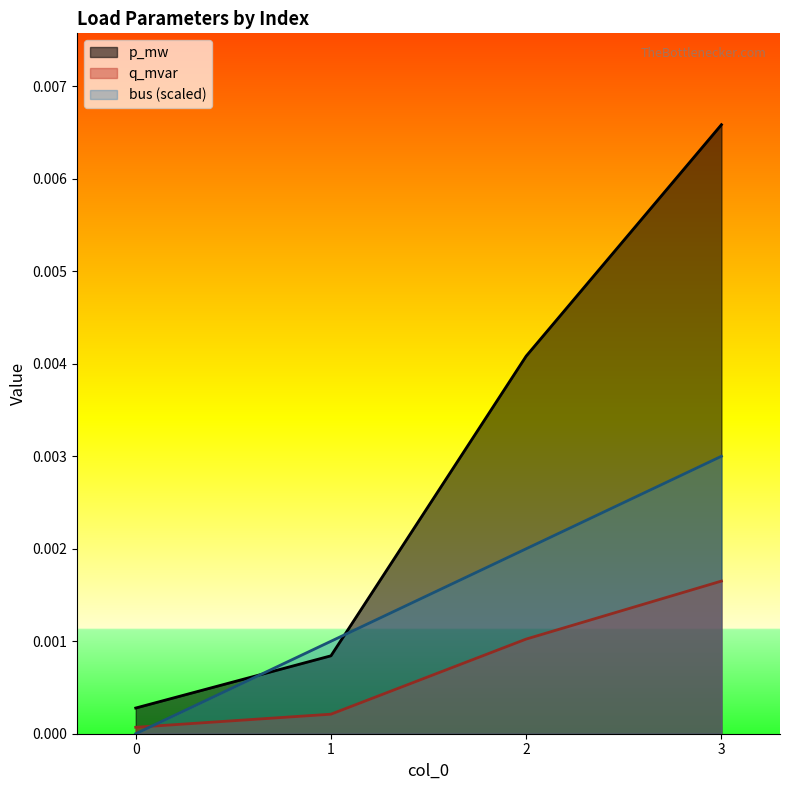

Between 0 and 2, which is larger?

2